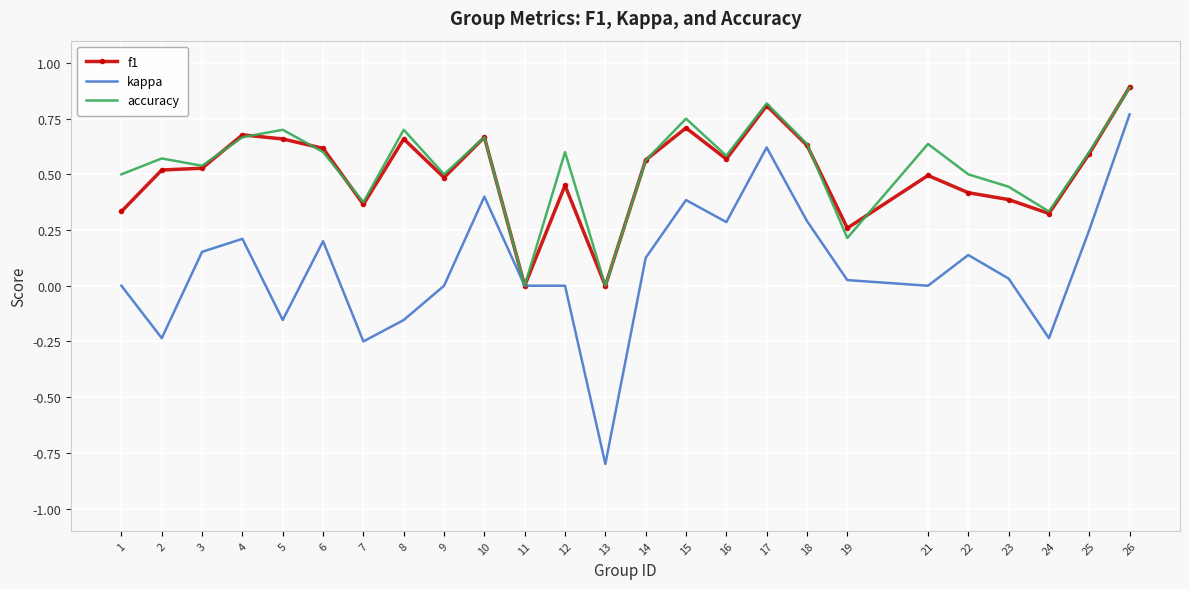

True or false: f1 has a value of 0.4 at 4.

False